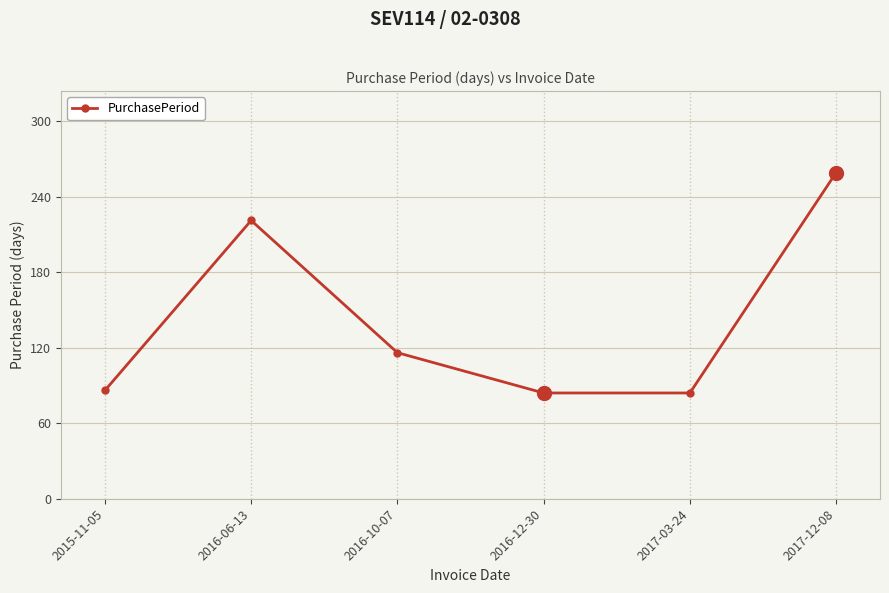

At which label does the data first exceed 116?

2016-06-13